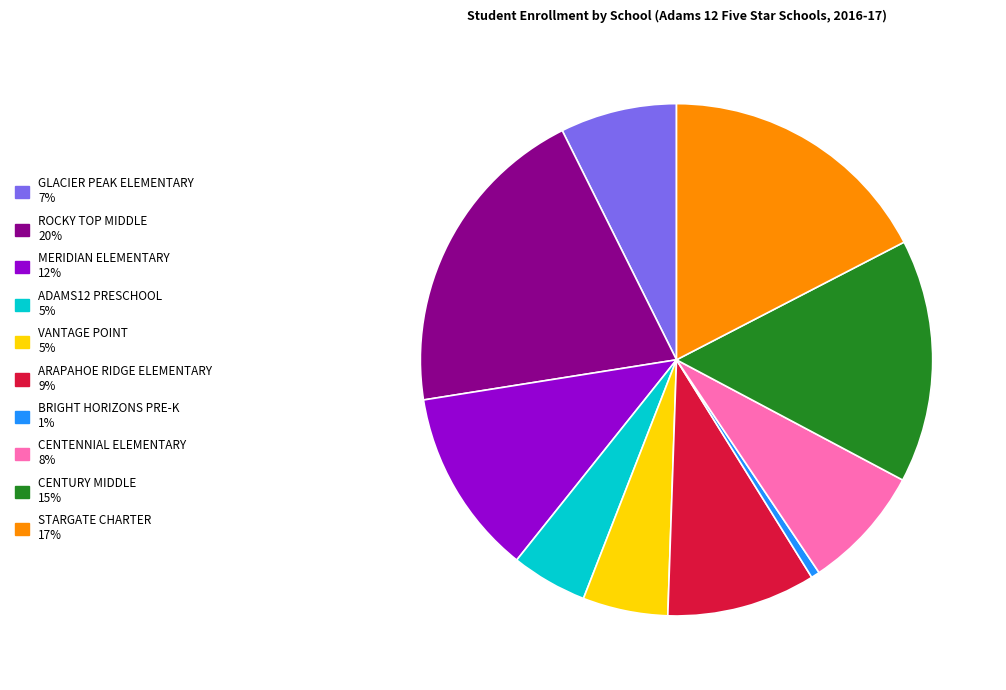

Approximately how many times larger is the value at MERIDIAN ELEMENTARY compared to BRIGHT HORIZONS PRE-K?

21.7